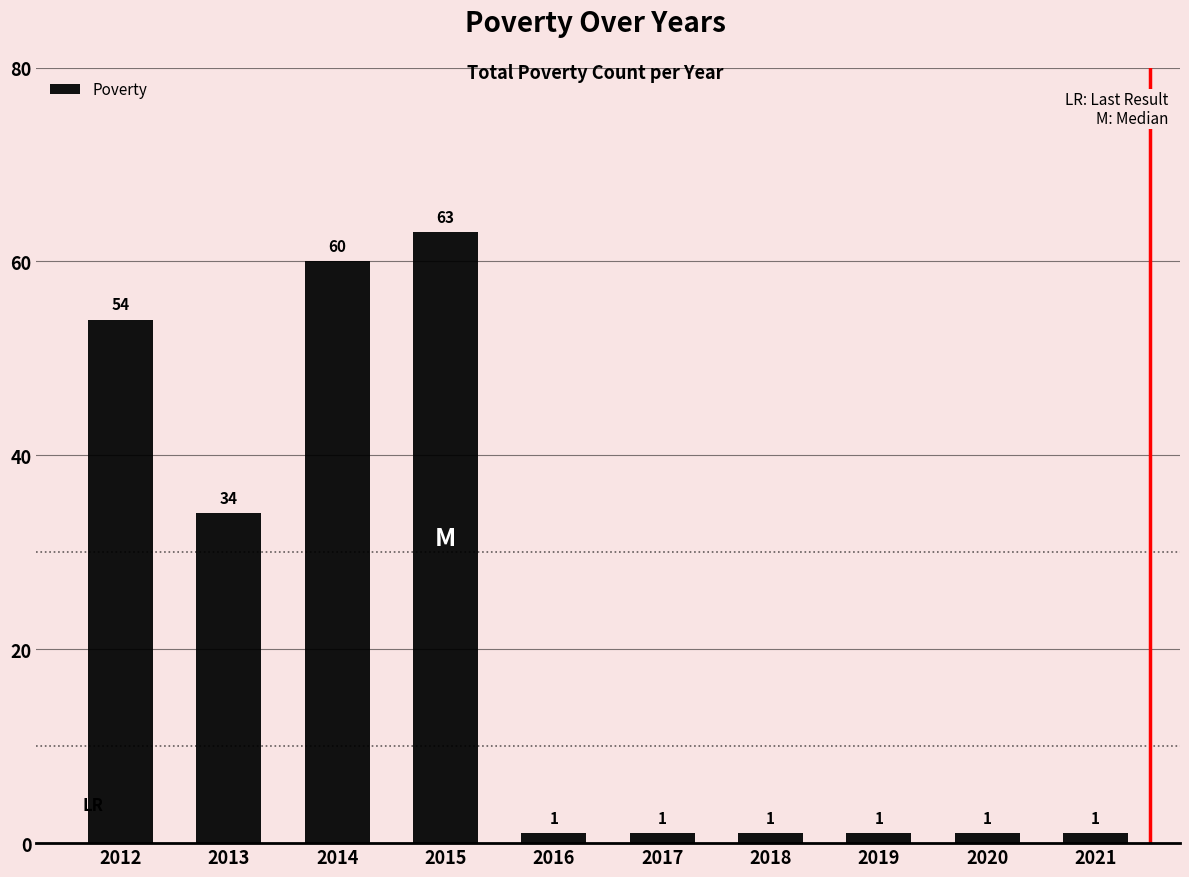

What is the greatest value displayed?

63